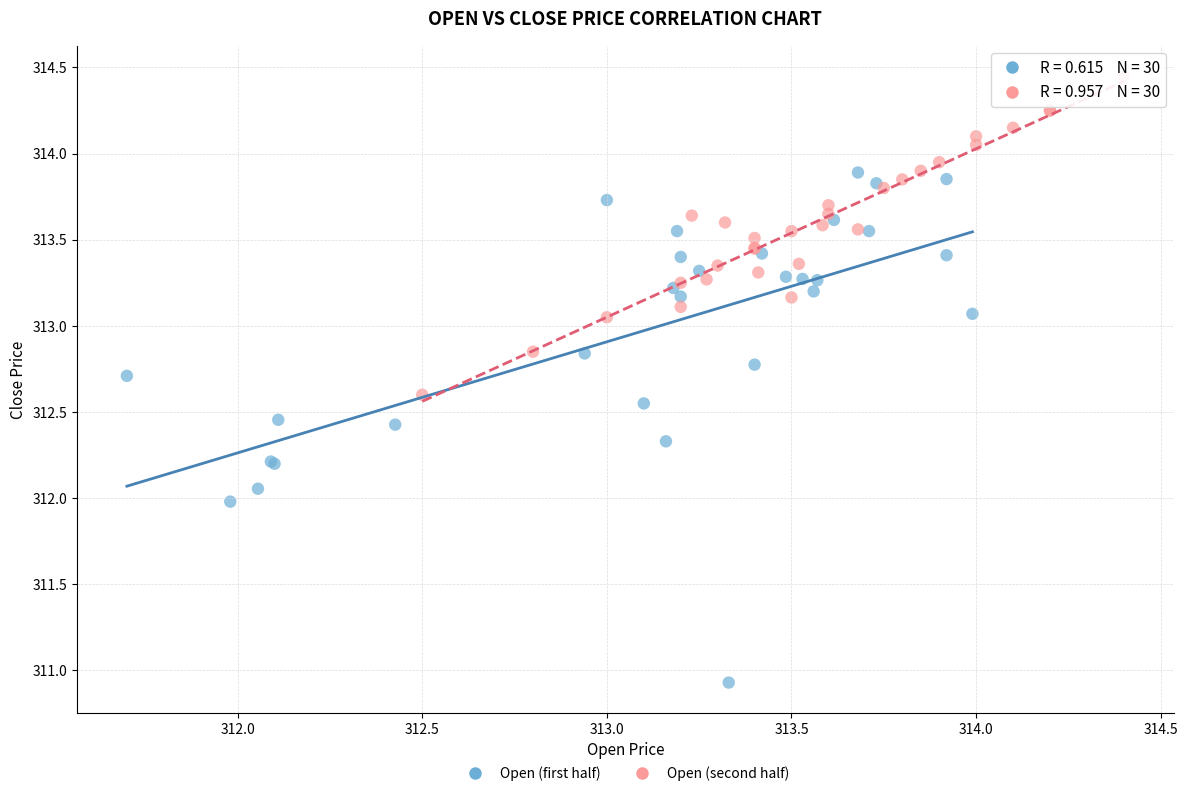

What are all the series names shown in the legend?

Open (first half), Open (second half)